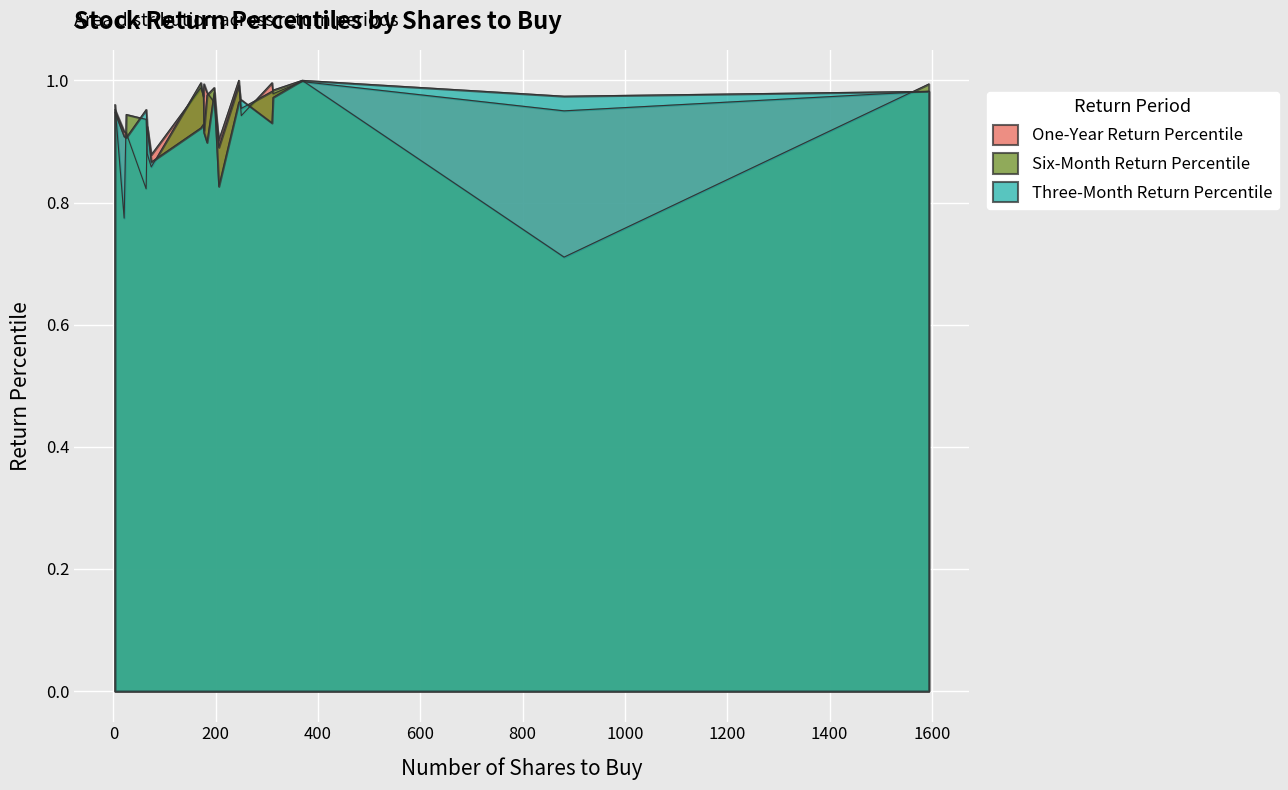

True or false: One-Year Return Percentile and Six-Month Return Percentile cross at least once.

True